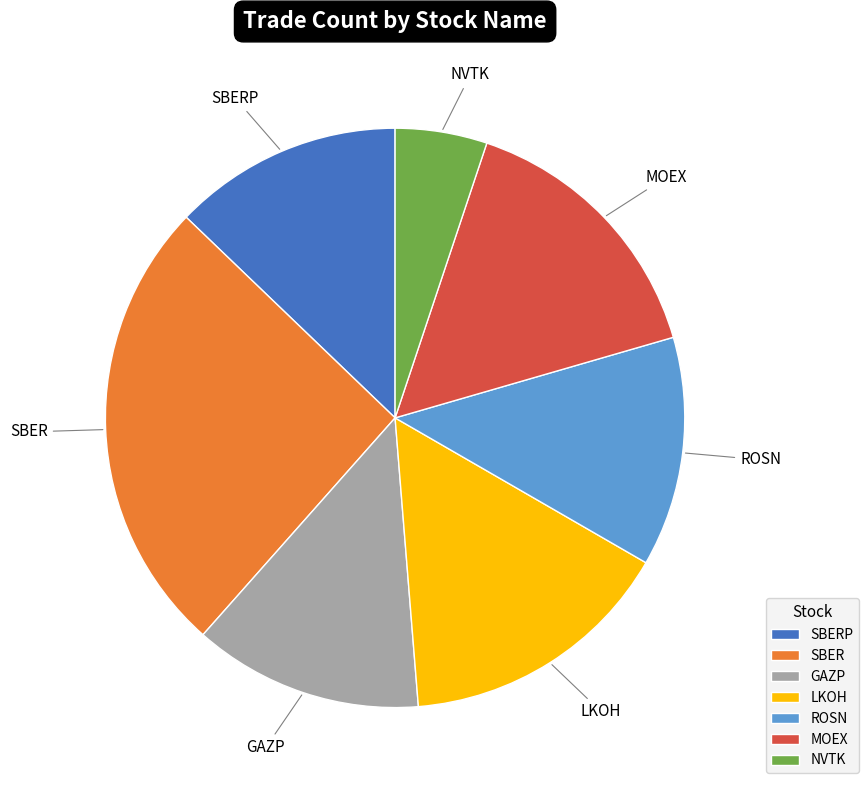

Count the number of slices in the pie.

7